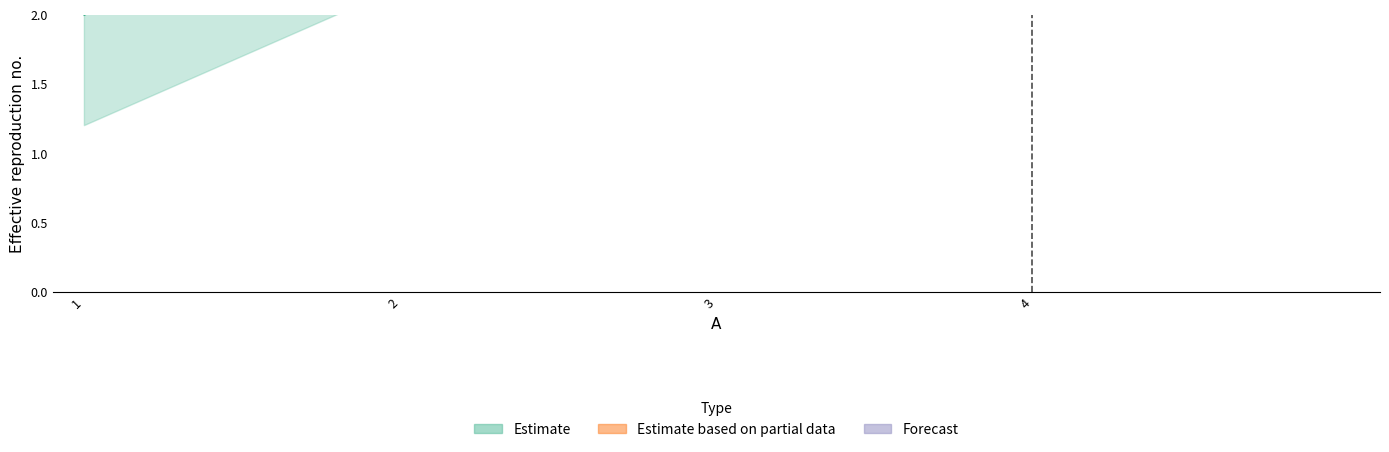

How many values are between 3 and 5?

3